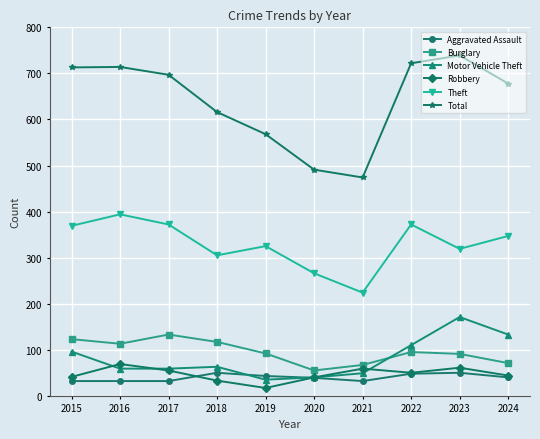

What value does the Burglary series have at 2022?

95